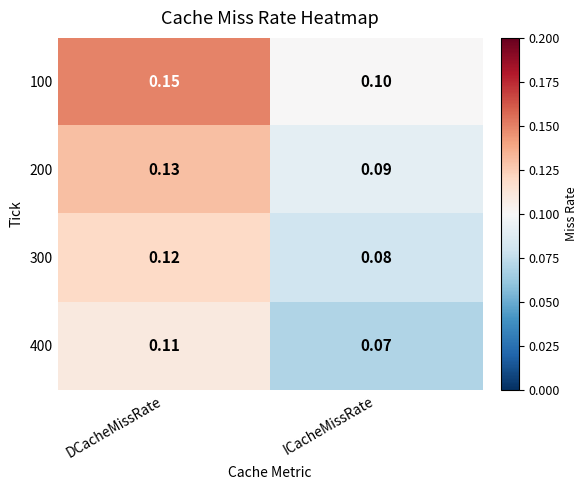

Which series changed the most between DCacheMissRate and ICacheMissRate?

100